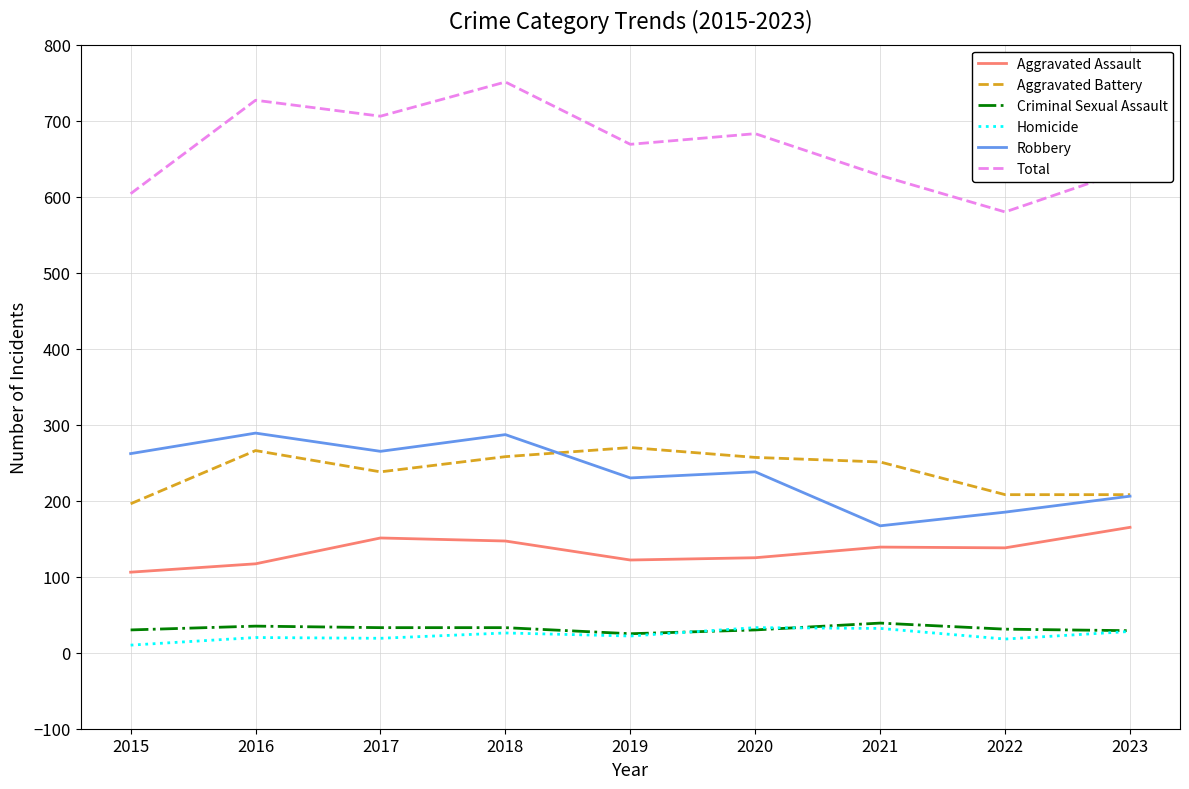

At which category does Aggravated Battery reach its first local peak?

2016